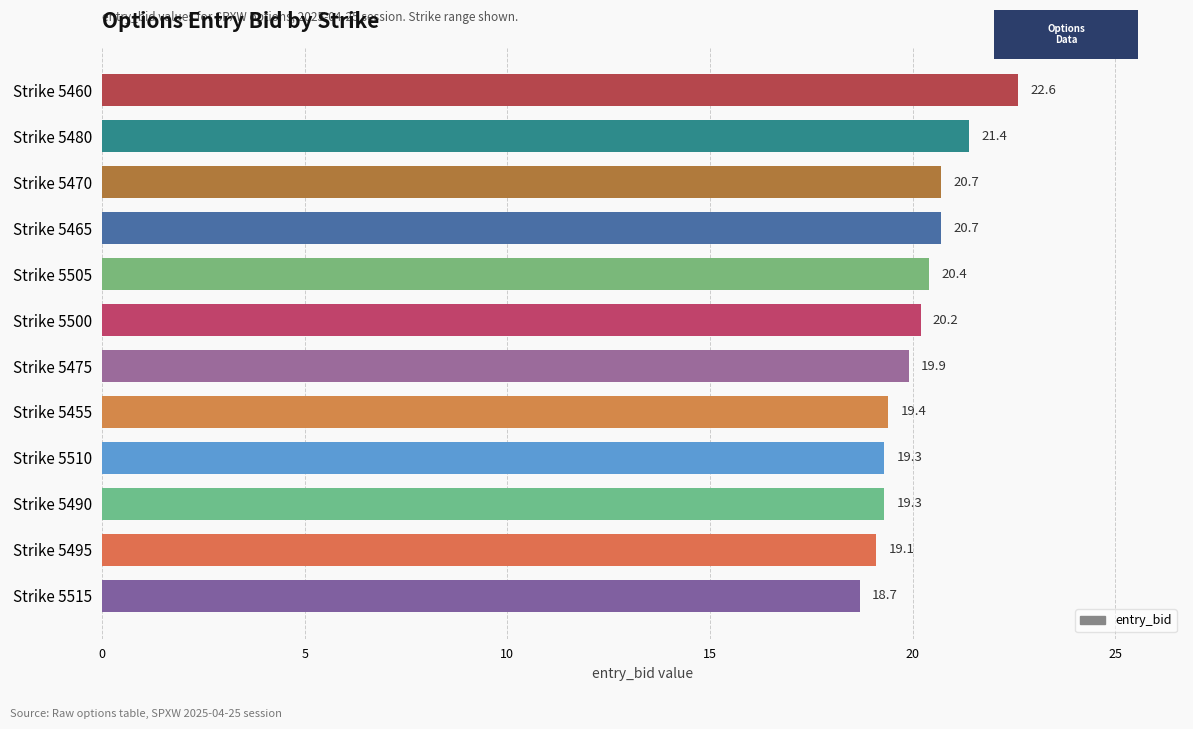

What is the change in value from Strike 5465 to Strike 5500?

-0.5